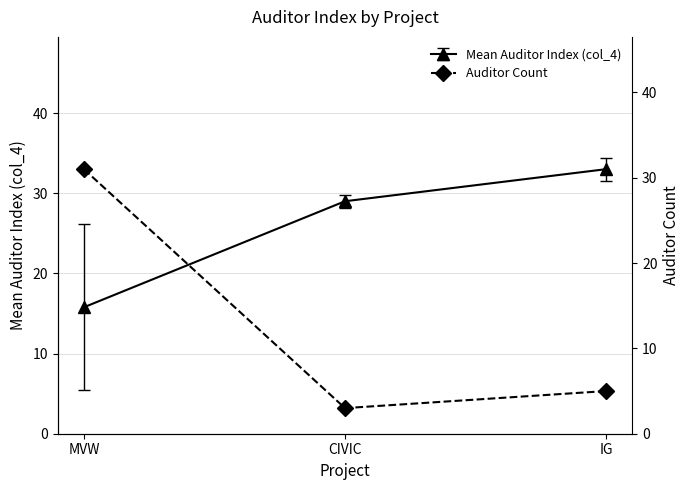

Rank the categories by value from highest to lowest.

MVW, IG, CIVIC